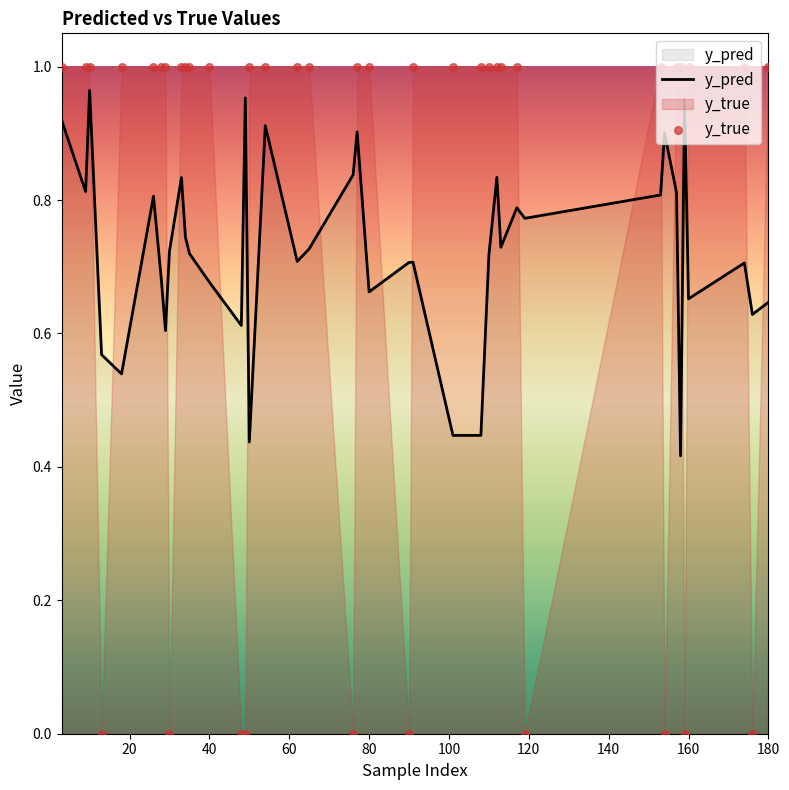

Which series has the widest spread of Y values?

y_true